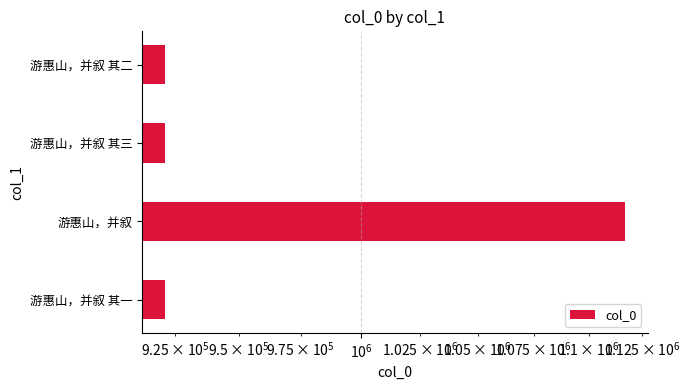

What is the sum of all values?

3879938